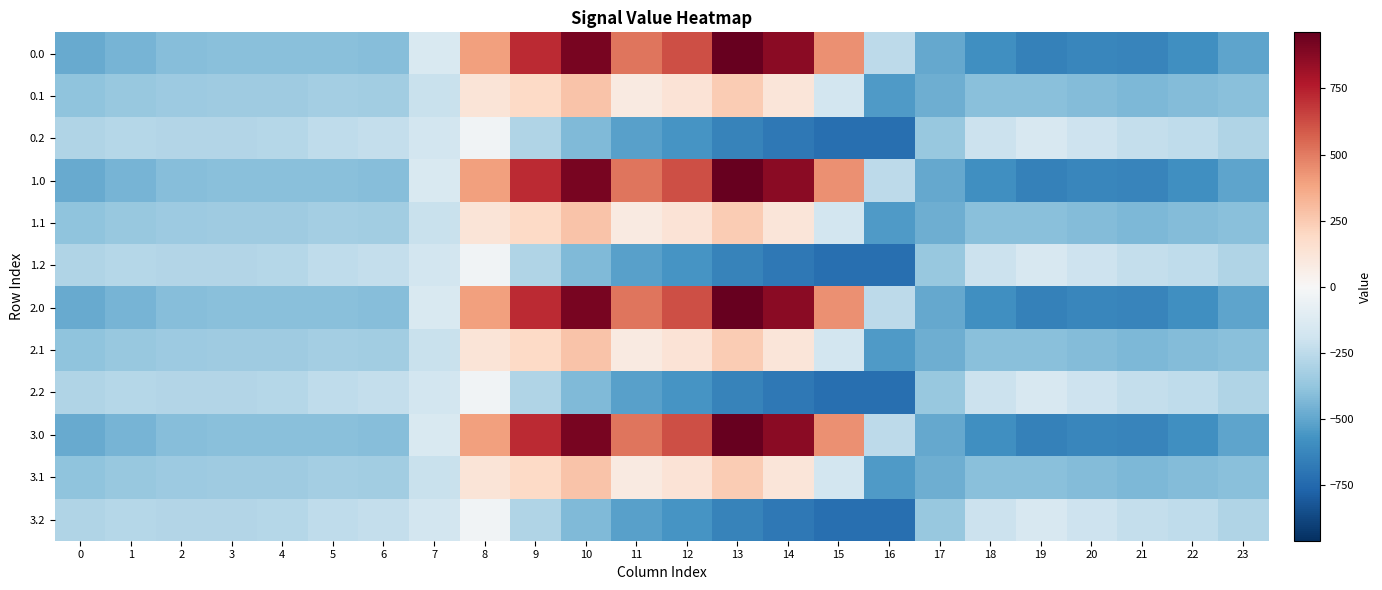

Reading left to right, what are all the values shown in this chart?

0.0: 0=-482.0	1=-449.5	2=-410.3	3=-404.4	4=-404.9	5=-403.8	6=-408.0	7=-150.1	8=395.3	9=716.9	10=916.2	11=516.0	12=619.4	13=962.7	14=870.3	15=443.0	16=-250.9	17=-494.8	18=-586.7	19=-649.2	20=-629.9	21=-638.4	22=-592.3	23=-511.3
0.1: 0=-384.6	1=-361.1	2=-347.9	3=-342.7	4=-339.6	5=-325.7	6=-332.2	7=-217.1	8=125.2	9=191.1	10=274.1	11=87.0	12=134.6	13=241.5	14=113.7	15=-173.1	16=-547.3	17=-466.6	18=-405.4	19=-400.2	20=-414.5	21=-432.4	22=-419.9	23=-399.4
0.2: 0=-287.1	1=-272.7	2=-285.5	3=-281.0	4=-274.4	5=-245.0	6=-228.8	7=-176.6	8=-35.3	9=-288.5	10=-423.5	11=-520.6	12=-571.2	13=-640.4	14=-687.4	15=-725.8	16=-726.6	17=-362.4	18=-210.0	19=-151.0	20=-199.2	21=-226.4	22=-247.4	23=-287.5
1.0: 0=-482.0	1=-449.5	2=-410.3	3=-404.4	4=-404.9	5=-403.8	6=-408.0	7=-150.1	8=395.3	9=716.9	10=916.2	11=516.0	12=619.4	13=962.7	14=870.3	15=443.0	16=-250.9	17=-494.8	18=-586.7	19=-649.2	20=-629.9	21=-638.4	22=-592.3	23=-511.3
1.1: 0=-384.6	1=-361.1	2=-347.9	3=-342.7	4=-339.6	5=-325.7	6=-332.2	7=-217.1	8=125.2	9=191.1	10=274.1	11=87.0	12=134.6	13=241.5	14=113.7	15=-173.1	16=-547.3	17=-466.6	18=-405.4	19=-400.2	20=-414.5	21=-432.4	22=-419.9	23=-399.4
1.2: 0=-287.1	1=-272.7	2=-285.5	3=-281.0	4=-274.4	5=-245.0	6=-228.8	7=-176.6	8=-35.3	9=-288.5	10=-423.5	11=-520.6	12=-571.2	13=-640.4	14=-687.4	15=-725.8	16=-726.6	17=-362.4	18=-210.0	19=-151.0	20=-199.2	21=-226.4	22=-247.4	23=-287.5
2.0: 0=-482.0	1=-449.5	2=-410.3	3=-404.4	4=-404.9	5=-403.8	6=-408.0	7=-150.1	8=395.3	9=716.9	10=916.2	11=516.0	12=619.4	13=962.7	14=870.3	15=443.0	16=-250.9	17=-494.8	18=-586.7	19=-649.2	20=-629.9	21=-638.4	22=-592.3	23=-511.3
2.1: 0=-384.6	1=-361.1	2=-347.9	3=-342.7	4=-339.6	5=-325.7	6=-332.2	7=-217.1	8=125.2	9=191.1	10=274.1	11=87.0	12=134.6	13=241.5	14=113.7	15=-173.1	16=-547.3	17=-466.6	18=-405.4	19=-400.2	20=-414.5	21=-432.4	22=-419.9	23=-399.4
2.2: 0=-287.1	1=-272.7	2=-285.5	3=-281.0	4=-274.4	5=-245.0	6=-228.8	7=-176.6	8=-35.3	9=-288.5	10=-423.5	11=-520.6	12=-571.2	13=-640.4	14=-687.4	15=-725.8	16=-726.6	17=-362.4	18=-210.0	19=-151.0	20=-199.2	21=-226.4	22=-247.4	23=-287.5
3.0: 0=-482.0	1=-449.5	2=-410.3	3=-404.4	4=-404.9	5=-403.8	6=-408.0	7=-150.1	8=395.3	9=716.9	10=916.2	11=516.0	12=619.4	13=962.7	14=870.3	15=443.0	16=-250.9	17=-494.8	18=-586.7	19=-649.2	20=-629.9	21=-638.4	22=-592.3	23=-511.3
3.1: 0=-384.6	1=-361.1	2=-347.9	3=-342.7	4=-339.6	5=-325.7	6=-332.2	7=-217.1	8=125.2	9=191.1	10=274.1	11=87.0	12=134.6	13=241.5	14=113.7	15=-173.1	16=-547.3	17=-466.6	18=-405.4	19=-400.2	20=-414.5	21=-432.4	22=-419.9	23=-399.4
3.2: 0=-287.1	1=-272.7	2=-285.5	3=-281.0	4=-274.4	5=-245.0	6=-228.8	7=-176.6	8=-35.3	9=-288.5	10=-423.5	11=-520.6	12=-571.2	13=-640.4	14=-687.4	15=-725.8	16=-726.6	17=-362.4	18=-210.0	19=-151.0	20=-199.2	21=-226.4	22=-247.4	23=-287.5